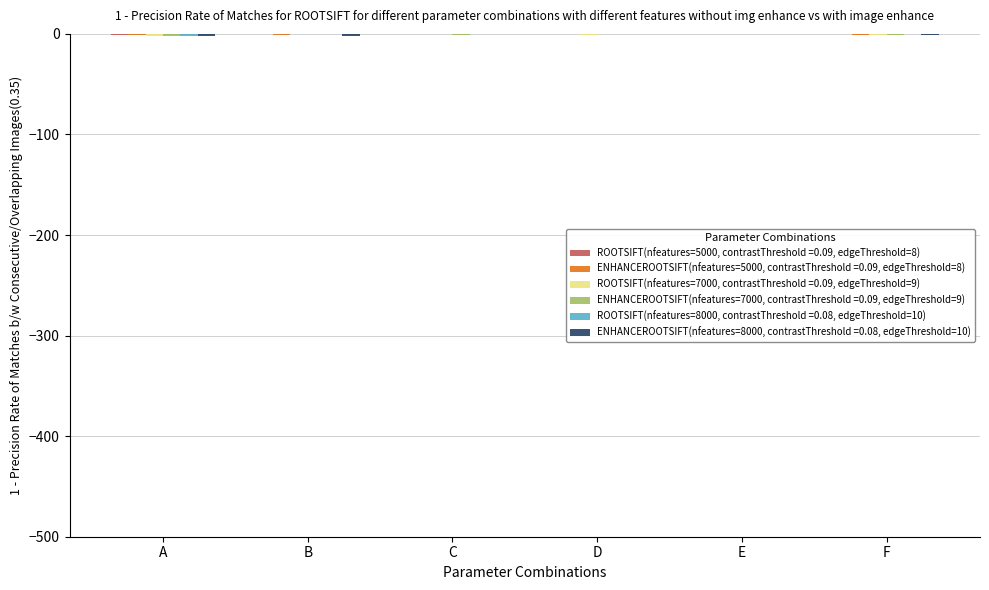

How many data points does each series have?

6